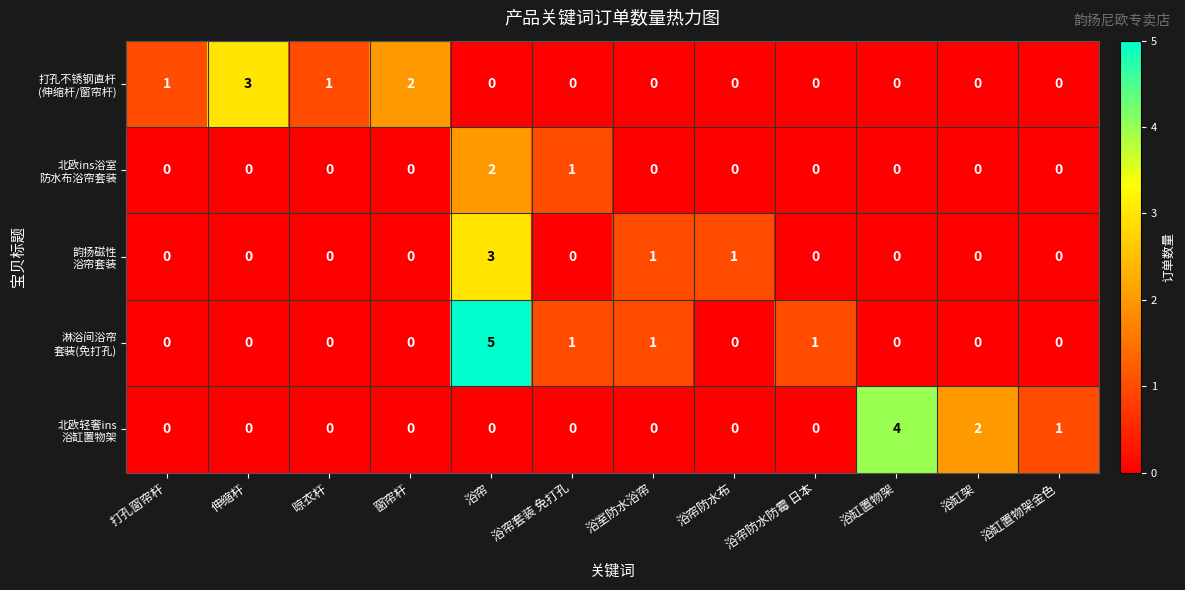

At which category is the sum across all series the highest?

浴帘